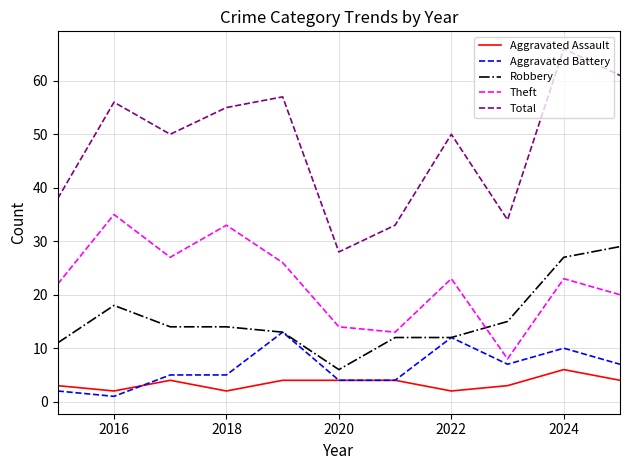

Which series has the largest total across all categories?

Total